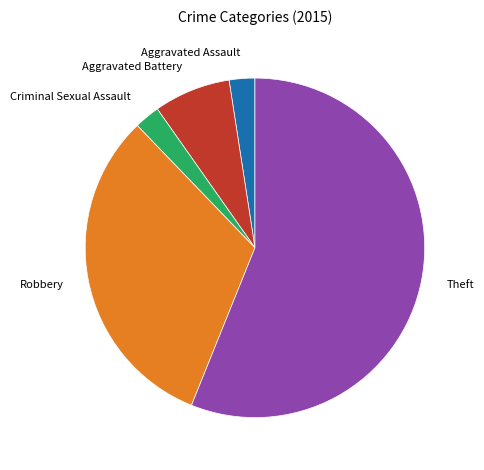

Is it true that Robbery is 32% of the pie?

True